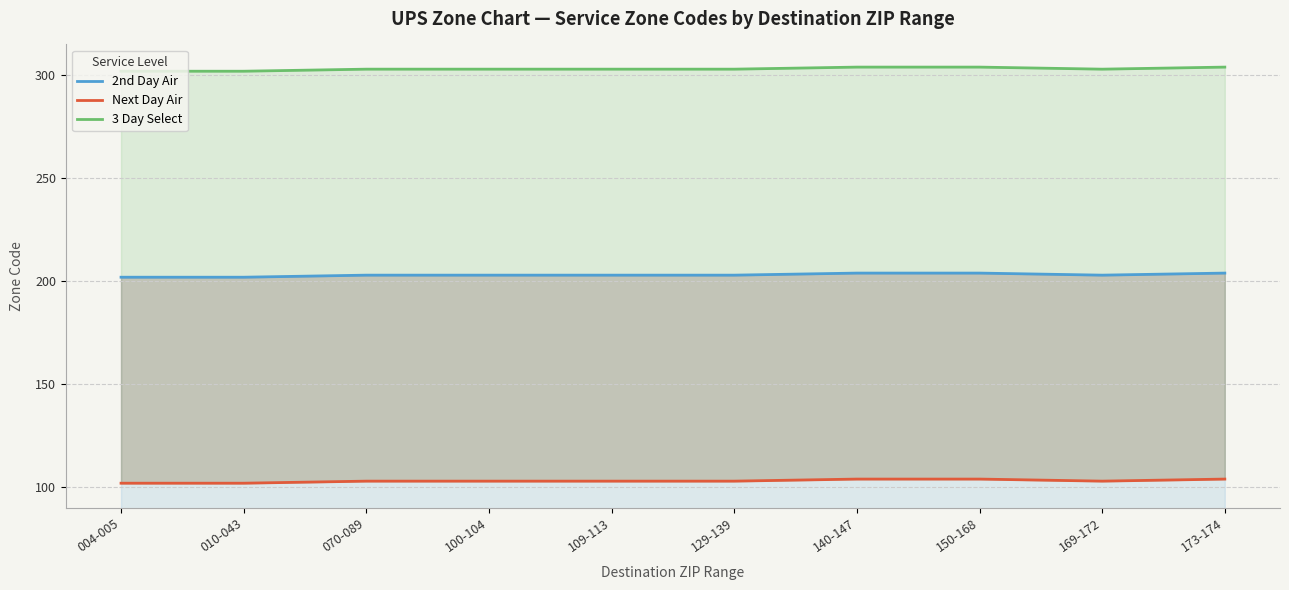

Where is 2nd Day Air nearest to the value 203?

070-089